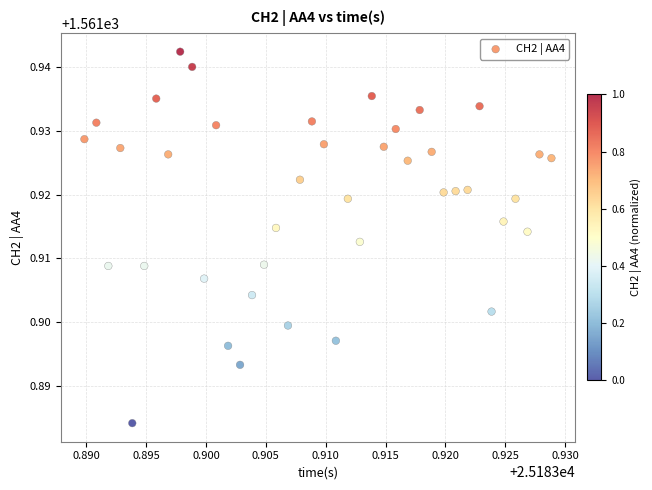

Count the number of points in this scatter plot.

40